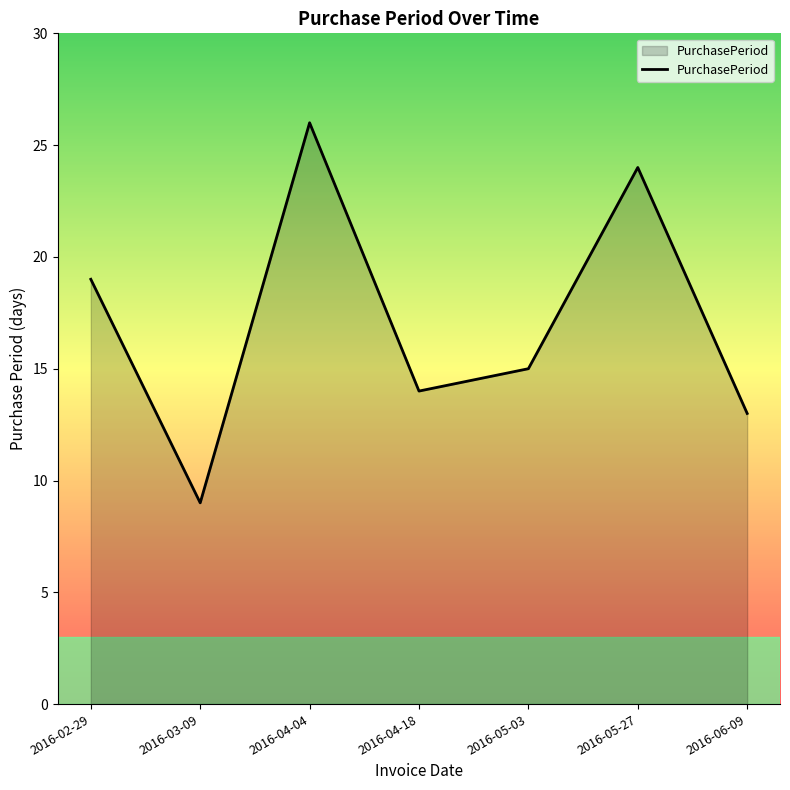

What is the maximum value shown in the chart?

26